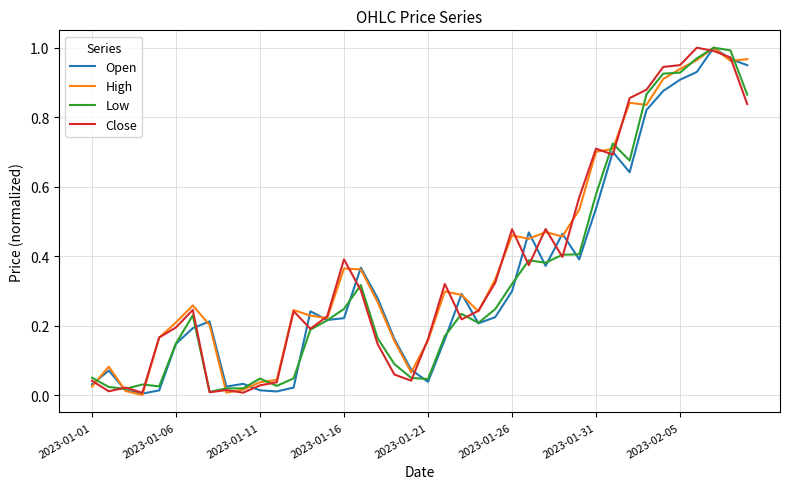

What is the value of the Open point at the 31st from the left?

0.5